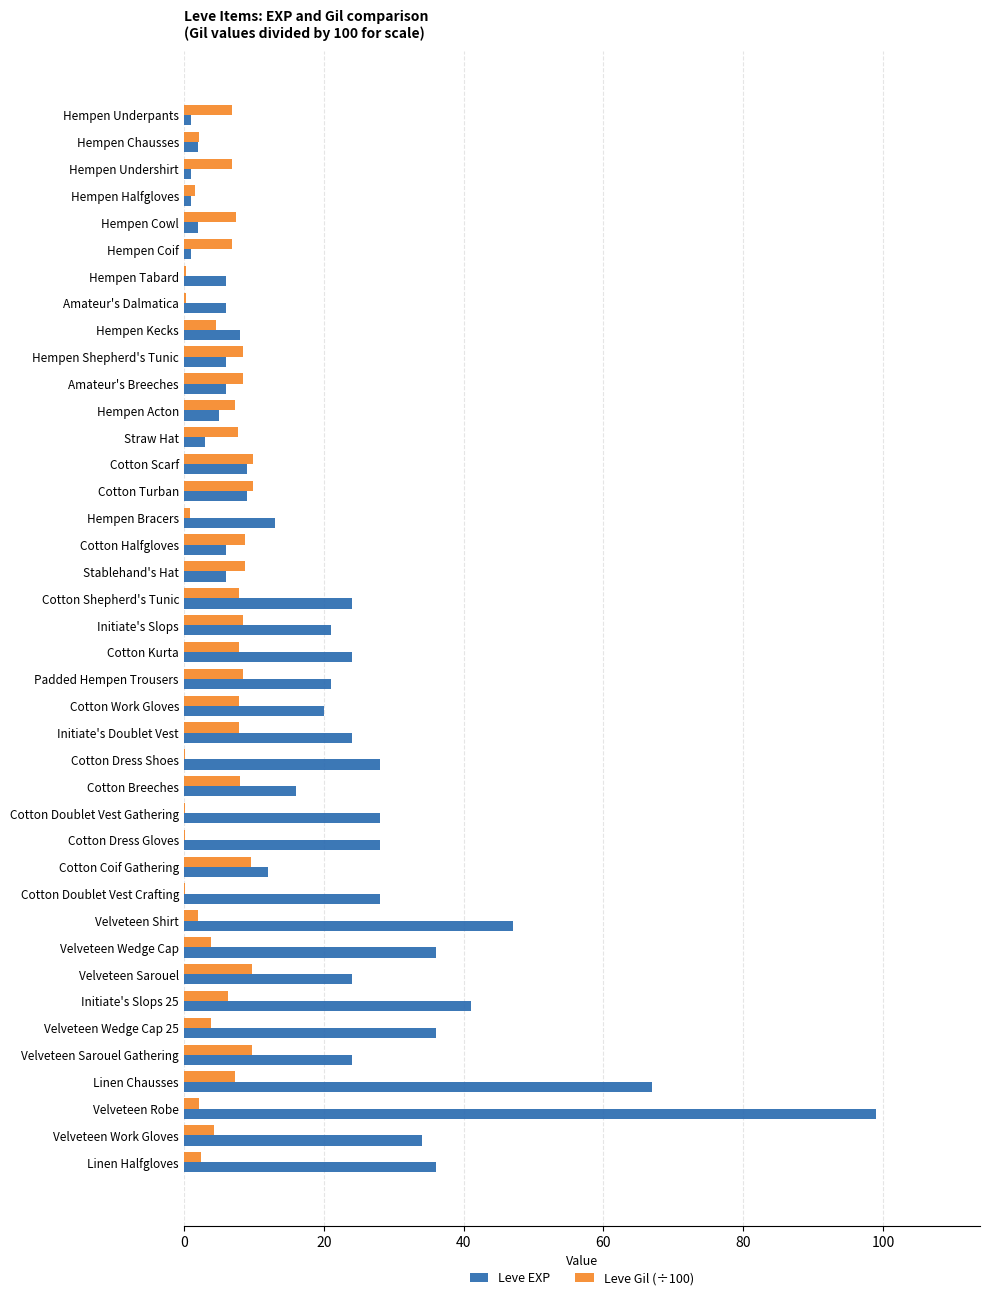

Between Hempen Shepherd's Tunic and Linen Chausses, which series saw the biggest shift?

Leve EXP